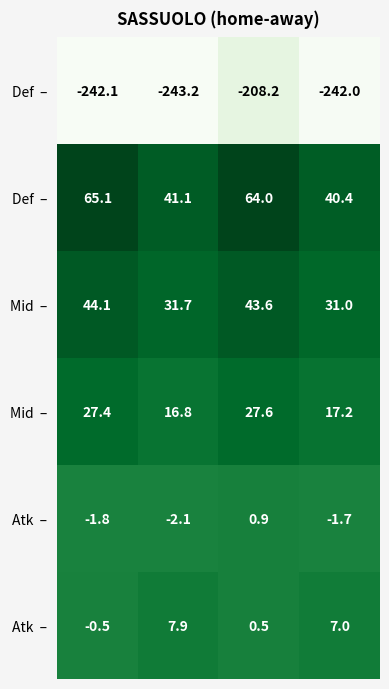

At which category is the sum across all series the highest?

2